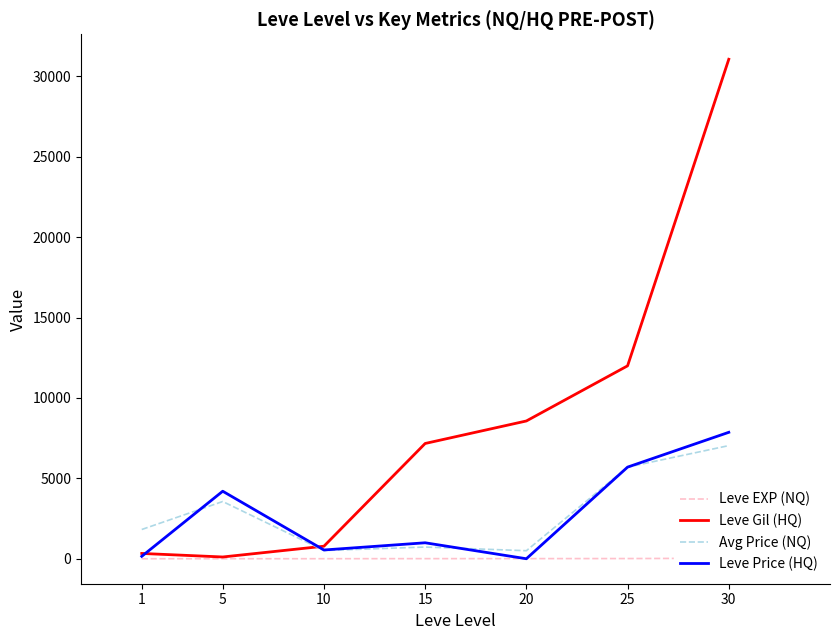

What is the sum of the Leve EXP (NQ) values at 1 and 15?

8